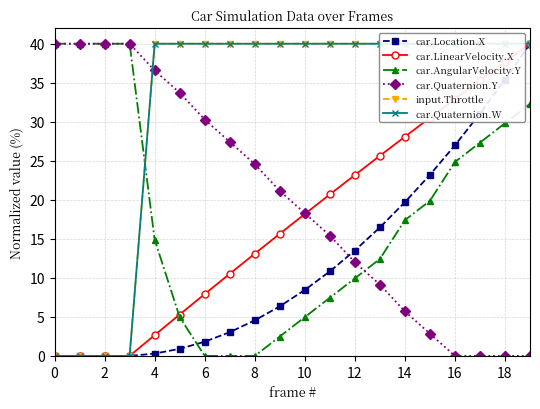

Which series has the largest range (max minus min)?

car.Location.X